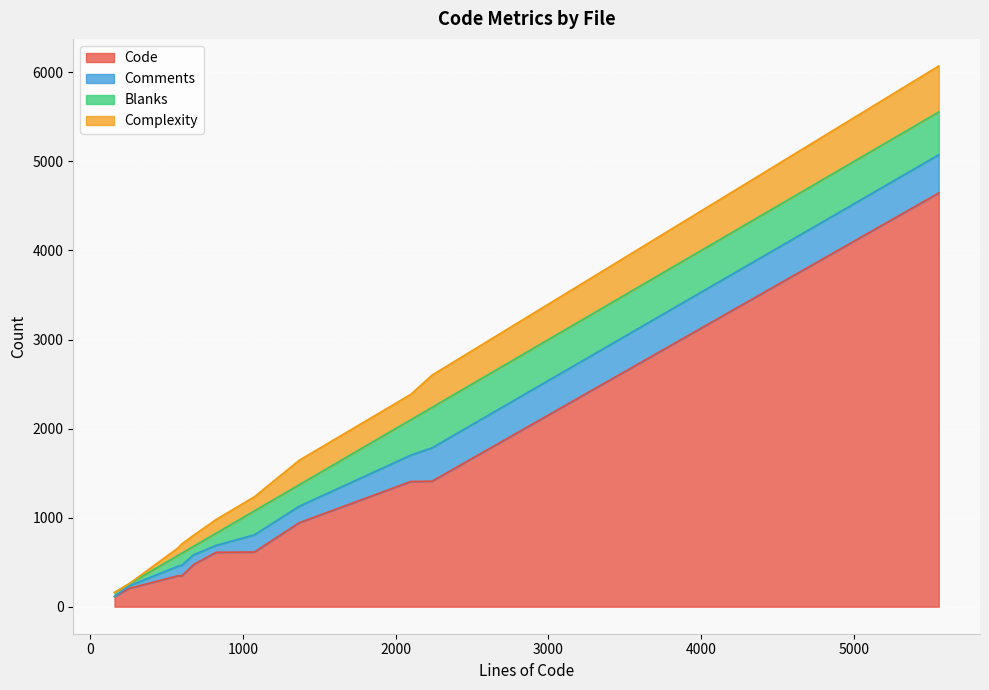

What is the maximum value for Code?

4646